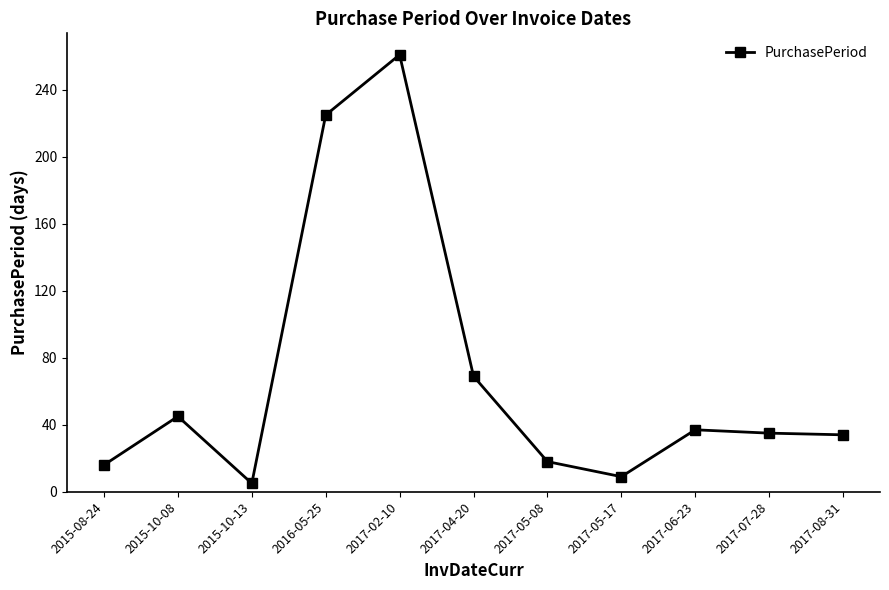

Which category has the highest value across all series?

2017-02-10